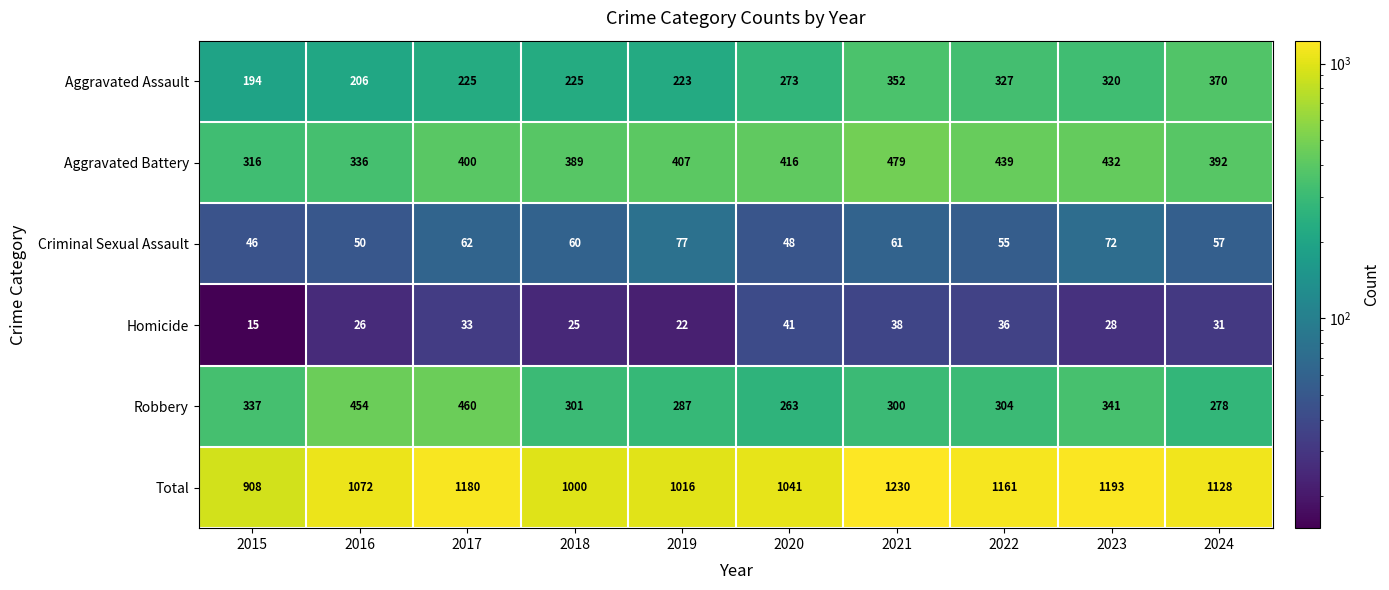

What is the total value across all series at 2021?

2460